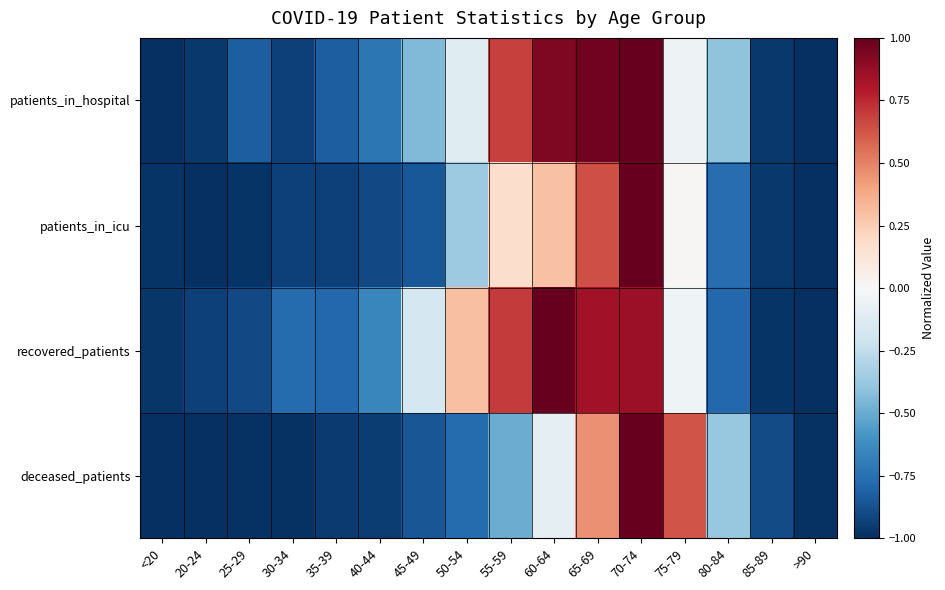

At which category does the chart reach its peak across all series?

70-74